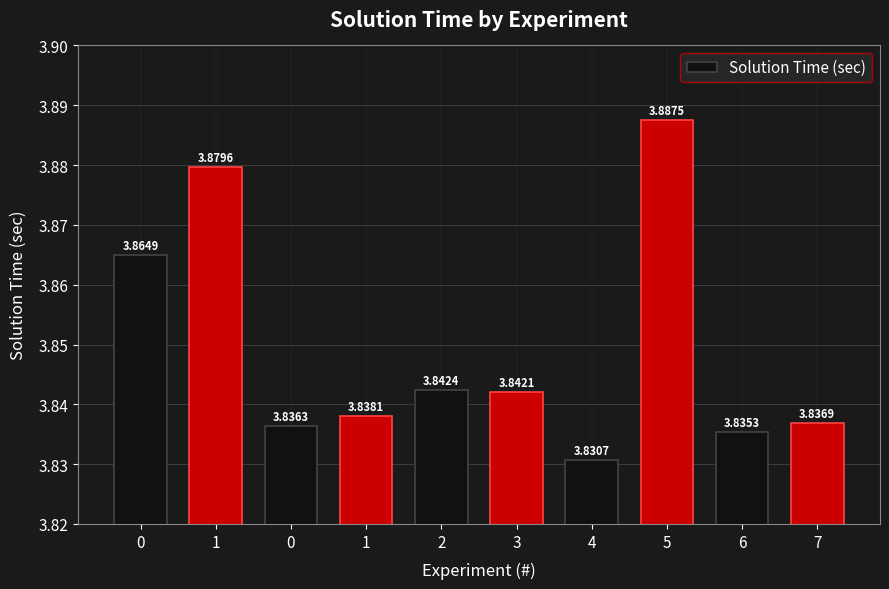

Count the number of categories in the chart.

10